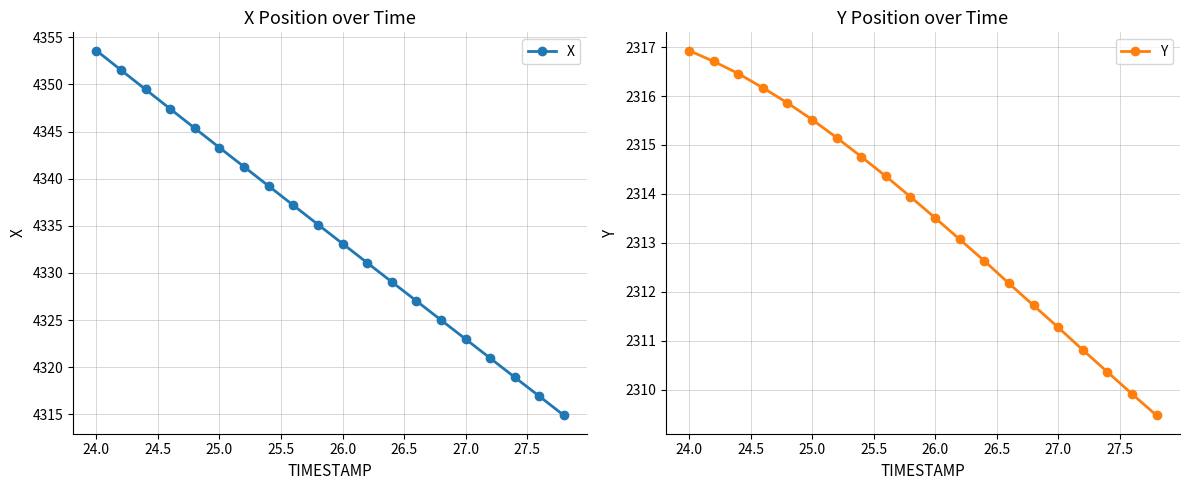

True or false: Y and X cross at least once.

False